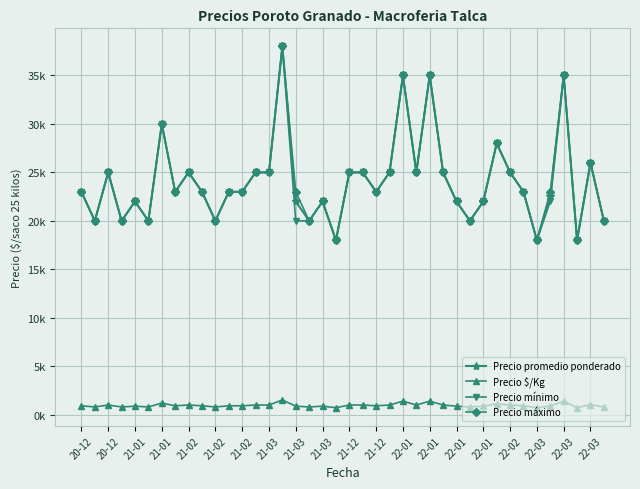

True or false: Precio mínimo and Precio $/Kg intersect in this chart.

False